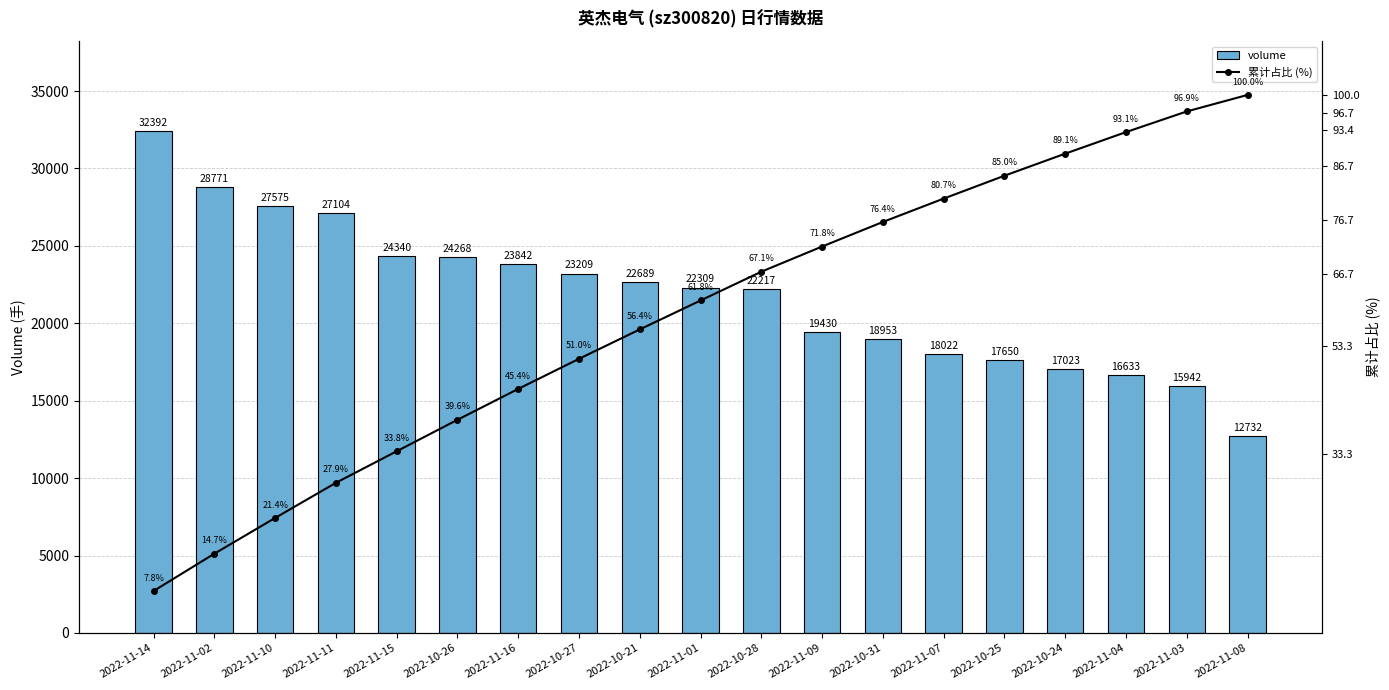

Reading left to right, list all the values displayed in this chart.

volume: 2022-11-14=32392.0	2022-11-02=28771.0	2022-11-10=27575.0	2022-11-11=27104.0	2022-11-15=24340.0	2022-10-26=24268.0	2022-11-16=23842.0	2022-10-27=23209.0	2022-10-21=22689.0	2022-11-01=22309.0	2022-10-28=22217.0	2022-11-09=19430.0	2022-10-31=18953.0	2022-11-07=18022.0	2022-10-25=17650.0	2022-10-24=17023.0	2022-11-04=16633.0	2022-11-03=15942.0	2022-11-08=12732.0
累计占比 (%): 2022-11-14=7.8	2022-11-02=14.7	2022-11-10=21.4	2022-11-11=27.9	2022-11-15=33.8	2022-10-26=39.6	2022-11-16=45.4	2022-10-27=51.0	2022-10-21=56.4	2022-11-01=61.8	2022-10-28=67.1	2022-11-09=71.8	2022-10-31=76.4	2022-11-07=80.7	2022-10-25=85.0	2022-10-24=89.1	2022-11-04=93.1	2022-11-03=96.9	2022-11-08=100.0